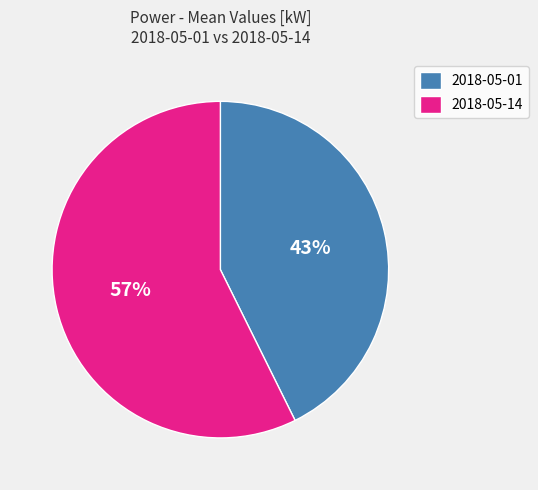

Is there a majority slice in this chart?

Yes